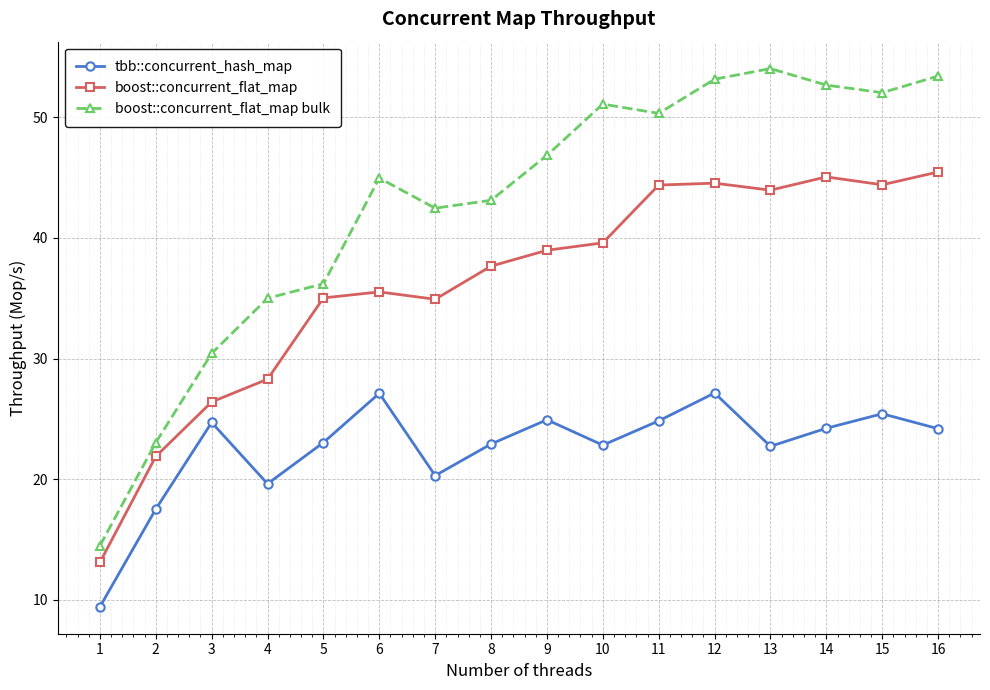

How many data points in boost::concurrent_flat_map are less than 38?

8